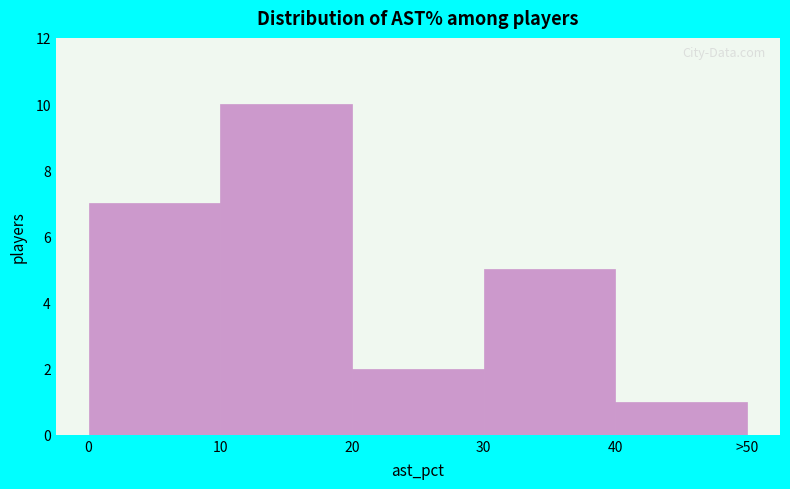

Reading left to right, what are all the values shown in this chart?

7	10	2	5	1